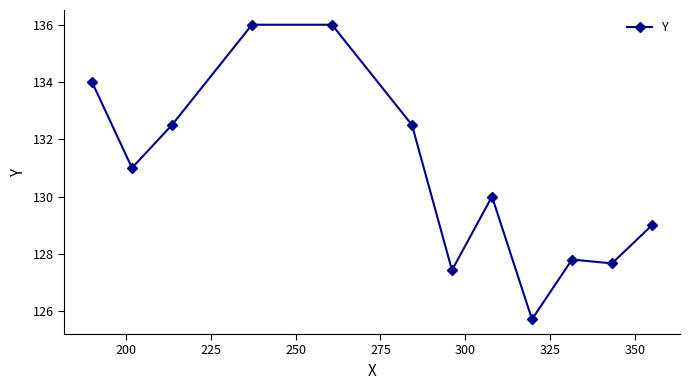

What is the average value?

130.8